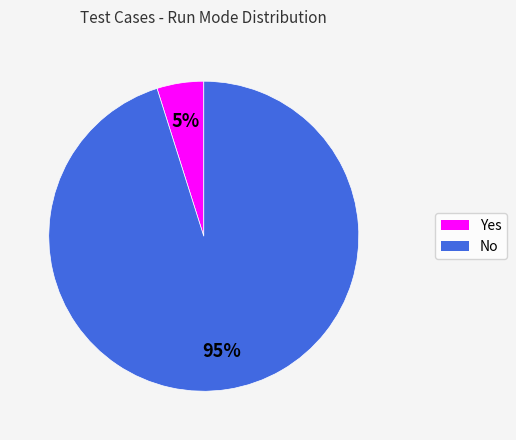

How many slices are in this pie chart?

2